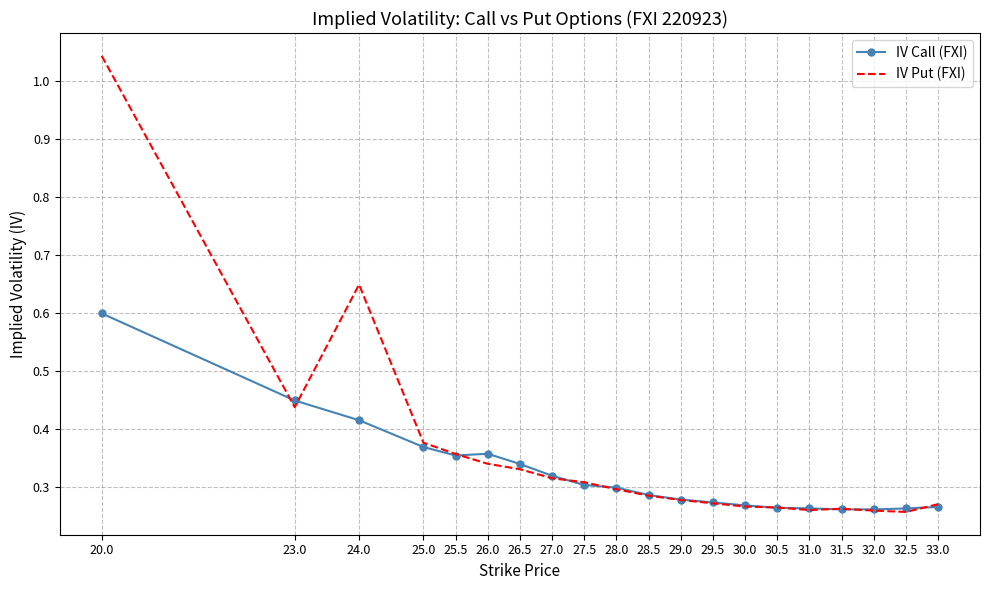

At which label does IV Call (FXI) reach its peak?

20.0